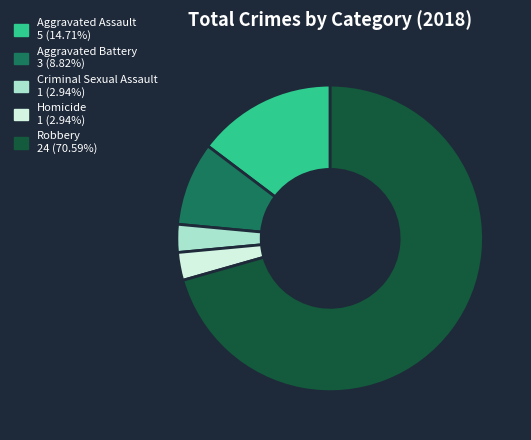

Which slice is the largest?

Robbery